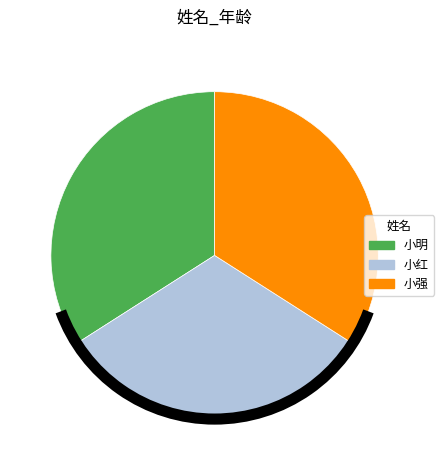

Is it true that 小红 is 32% of the pie?

True